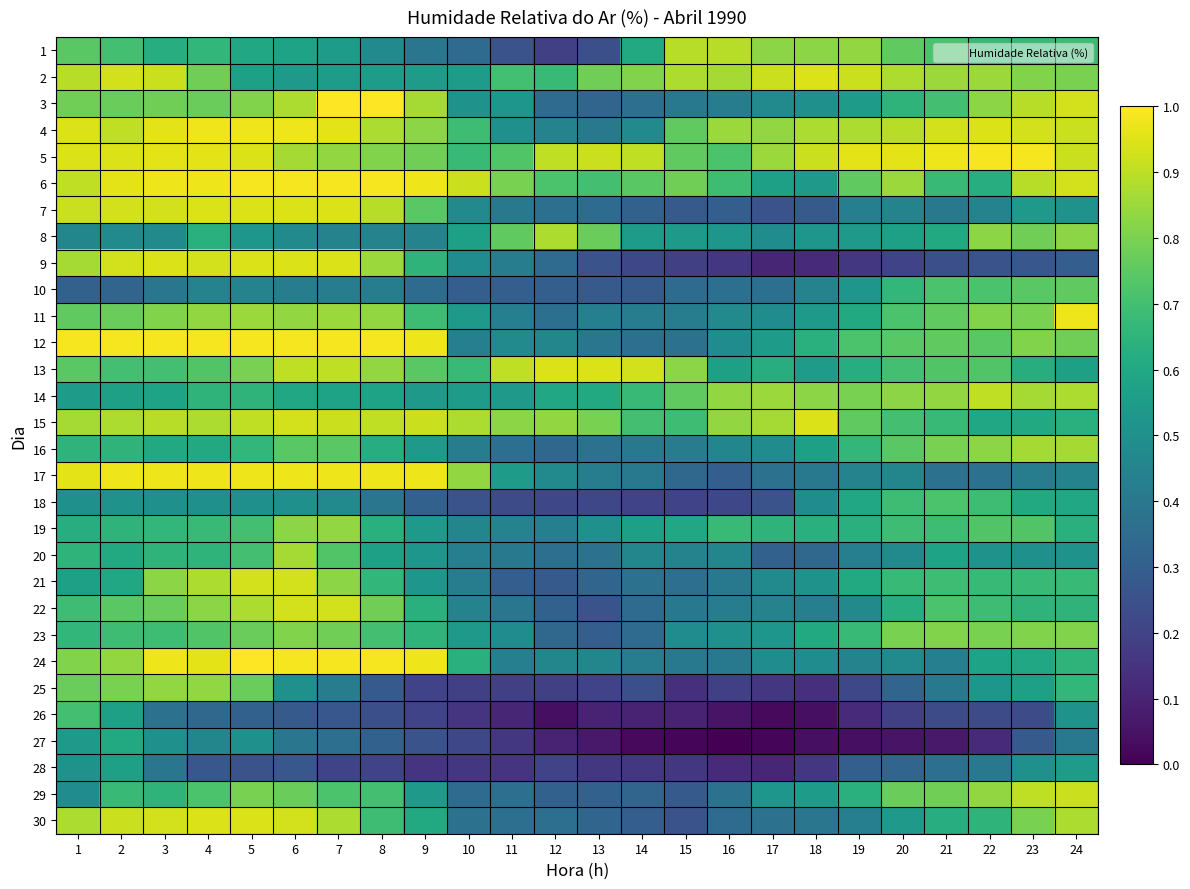

What is the spread (max minus min) of values at 8?

59